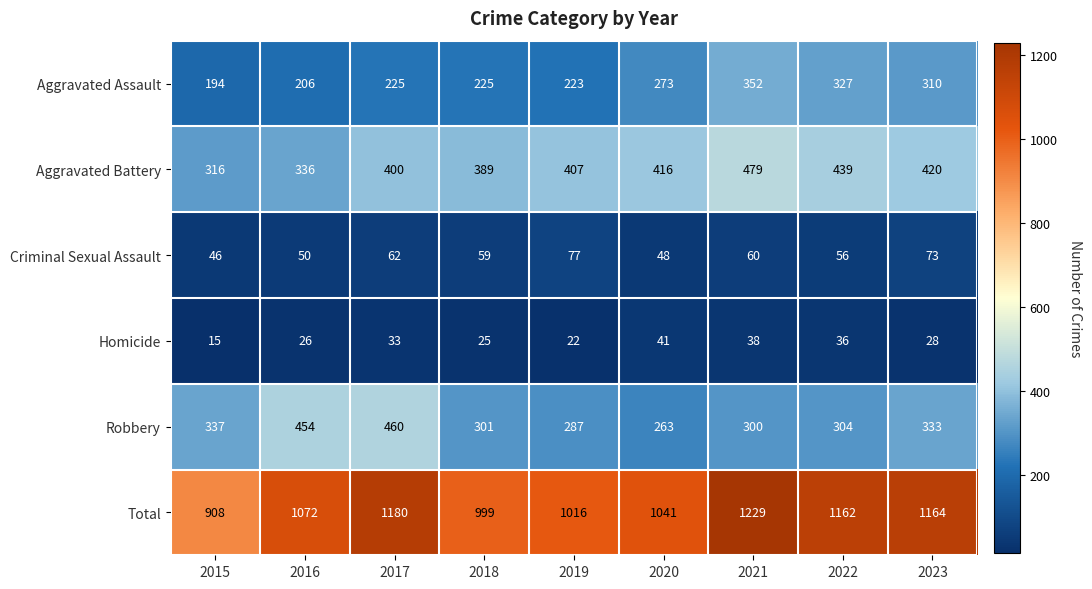

How many categories are shown in the chart?

9